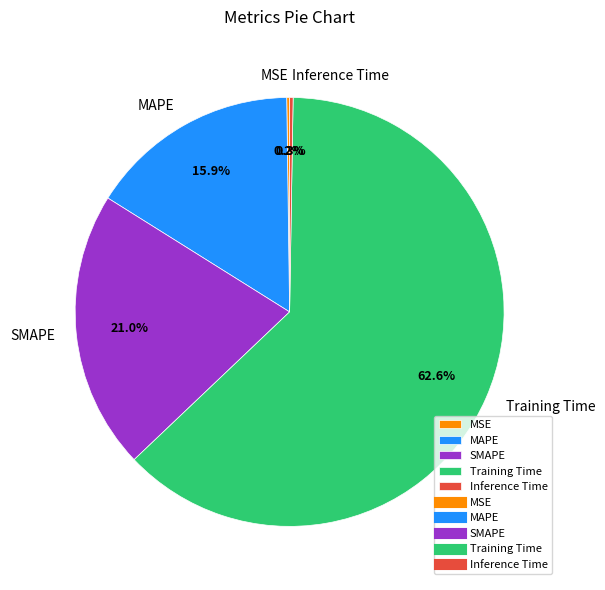

True or false: Training Time accounts for 77% of the total.

False